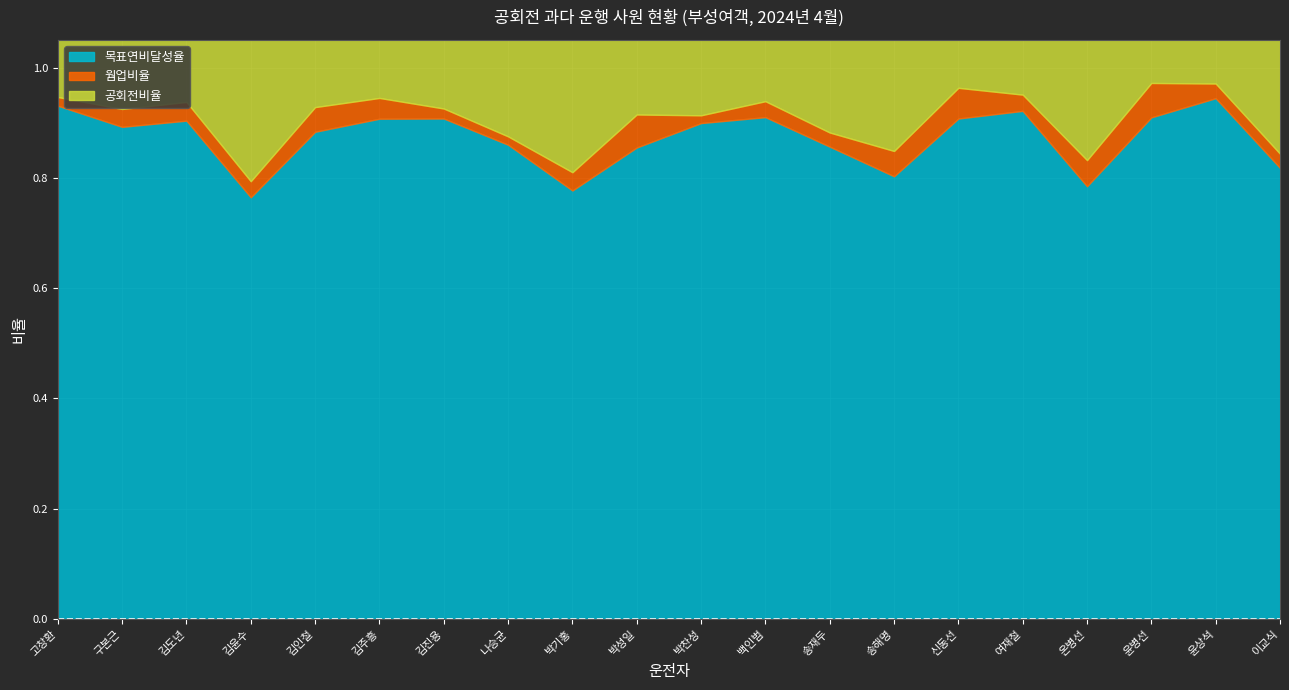

What value does the 목표연비달성율 series have at 신동선?

0.9